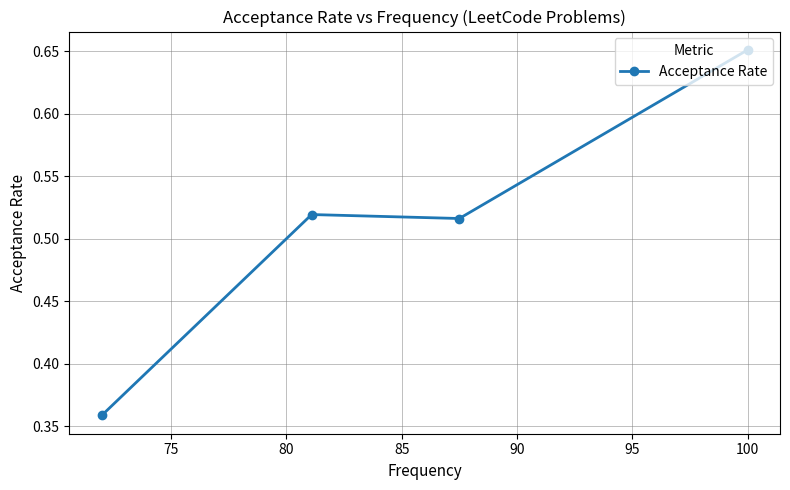

How many values are between 0 and 1?

4